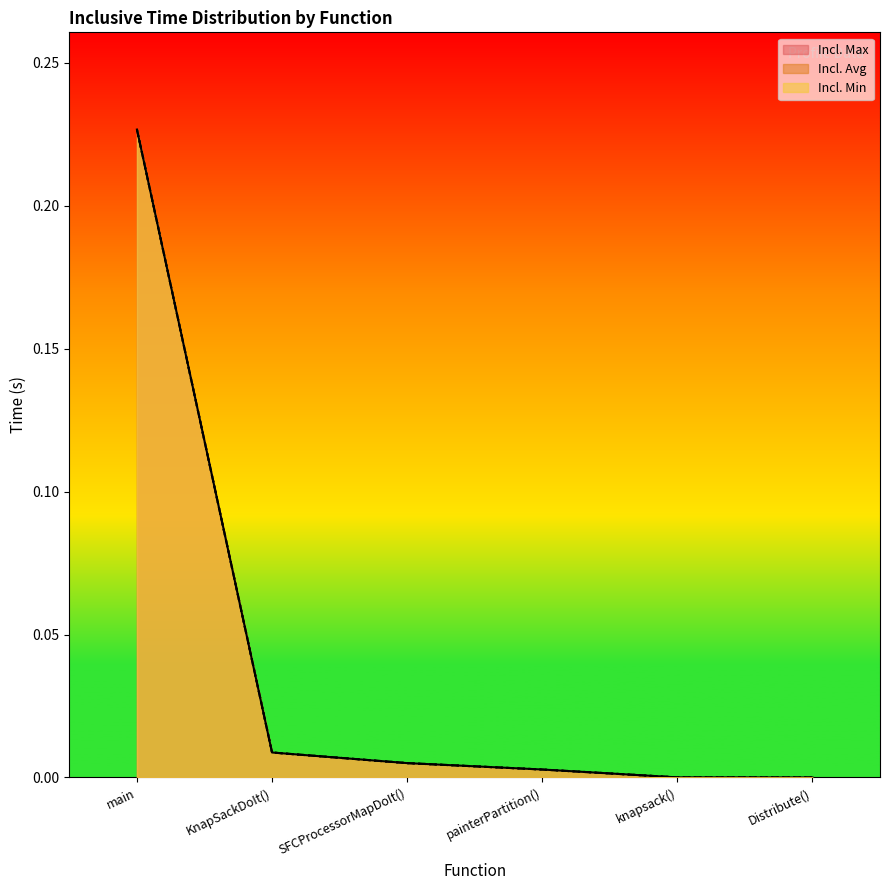

The value of Incl. Avg at KnapSackDoIt() is 0.0. True or false?

True